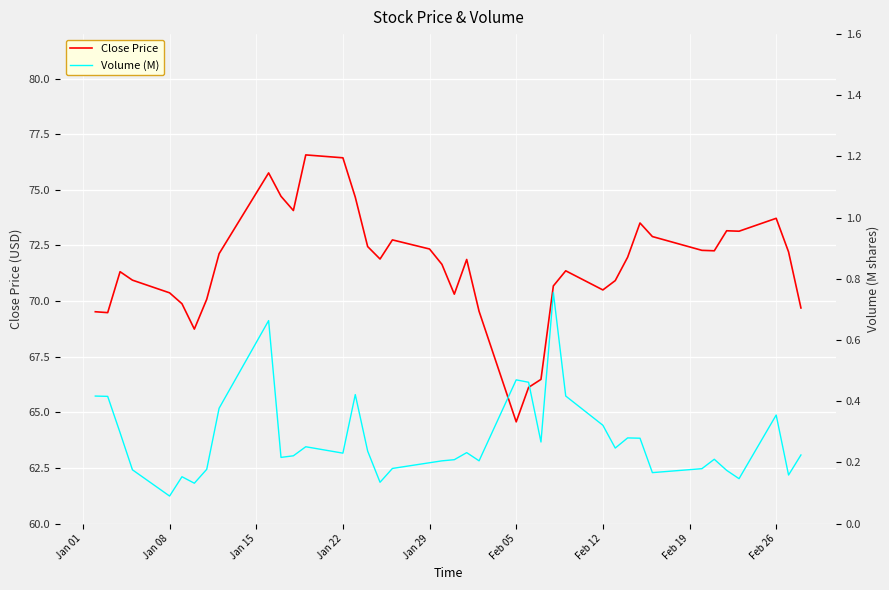

Reading right to left, list all the values displayed in this chart.

Close Price: 69.7	72.2	73.7	73.1	73.2	72.3	72.3	72.9	73.5	72.0	70.9	70.5	71.4	70.7	66.5	66.1	64.6	69.5	71.9	70.3	71.7	72.3	72.8	71.9	72.4	74.7	76.4	76.6	74.1	74.7	75.8	72.1	70.1	68.7	69.9	70.4	70.9	71.3	69.5	69.5
Volume (M): 0.2	0.2	0.4	0.1	0.2	0.2	0.2	0.2	0.3	0.3	0.2	0.3	0.4	0.8	0.3	0.5	0.5	0.2	0.2	0.2	0.2	0.2	0.2	0.1	0.2	0.4	0.2	0.3	0.2	0.2	0.7	0.4	0.2	0.1	0.2	0.1	0.2	0.3	0.4	0.4